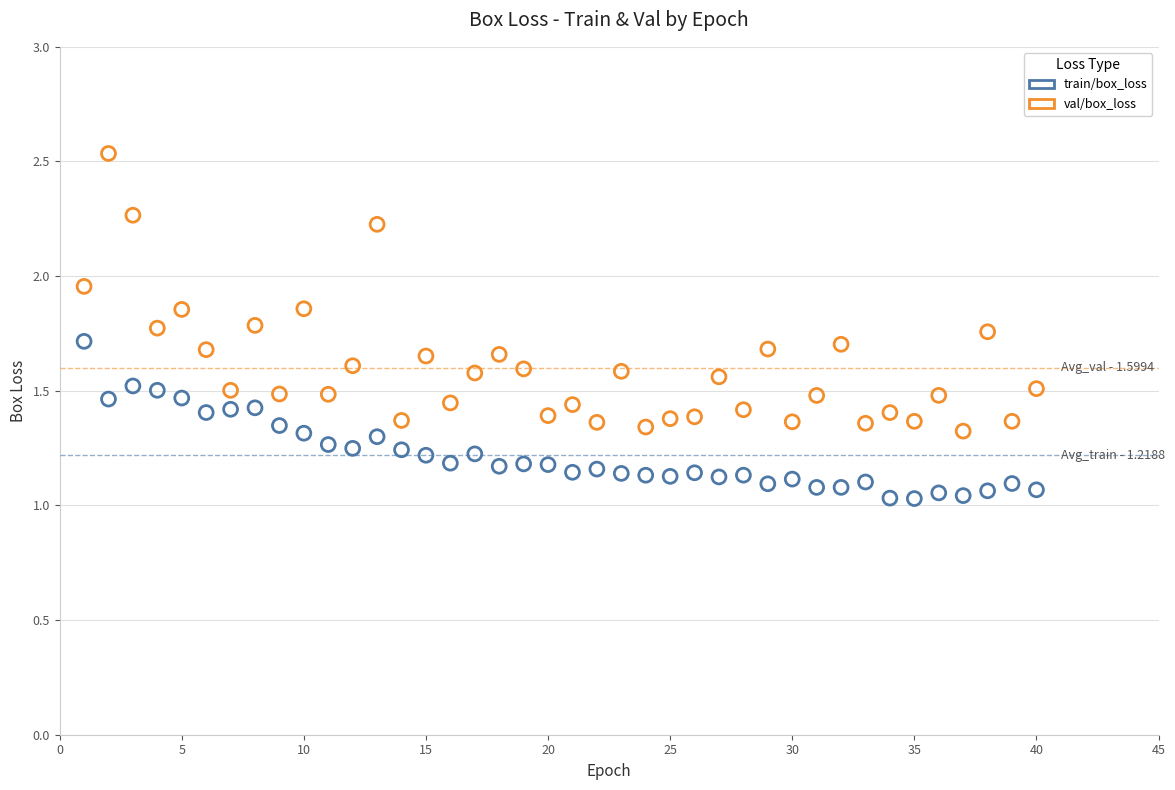

Which series contains the lowest Y value?

train/box_loss